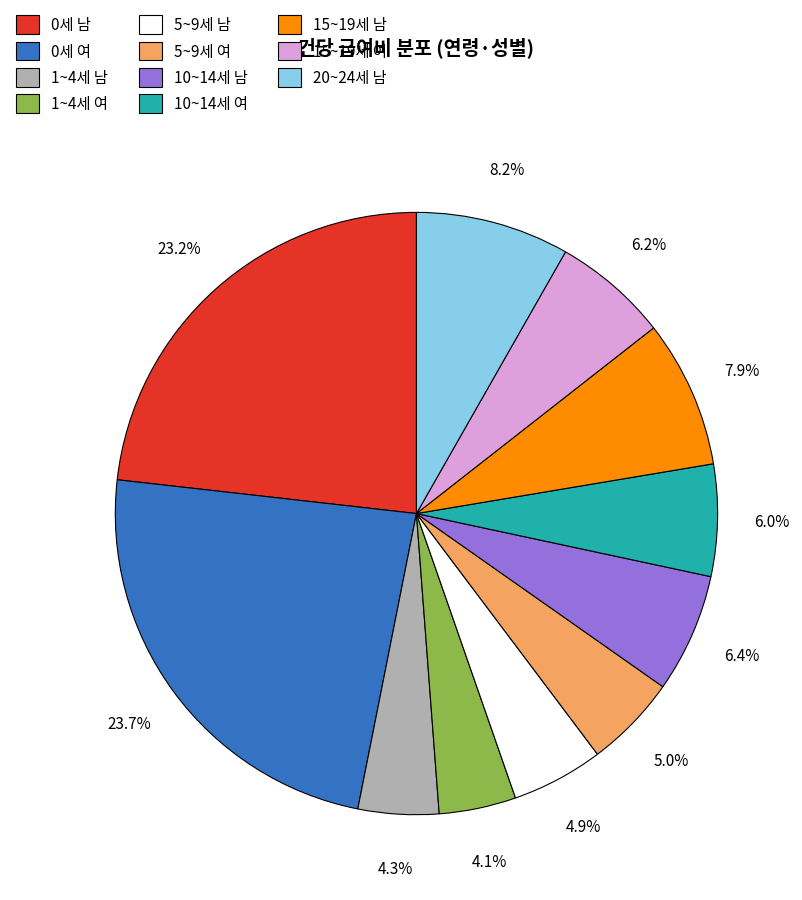

Is there a majority slice in this chart?

No